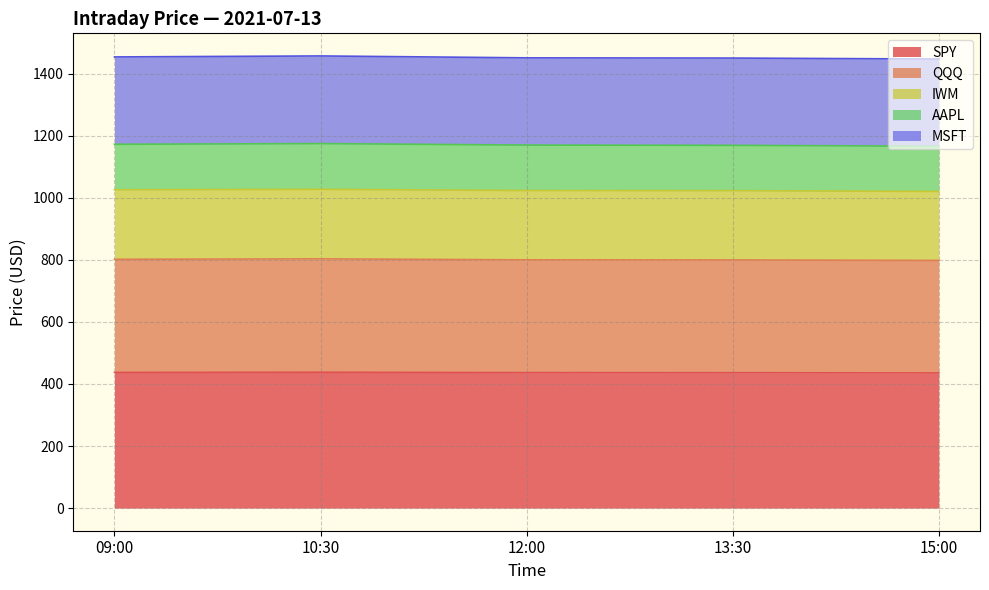

What position from the left is 09:00?

1